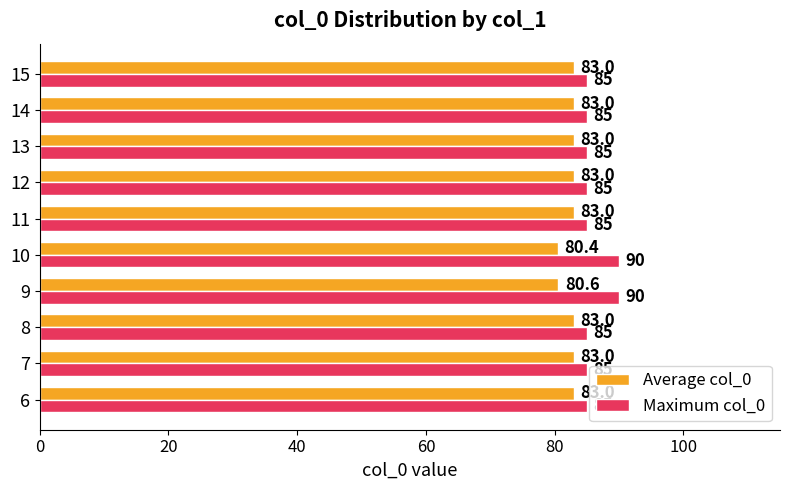

What are all the series names shown in the legend?

Average col_0, Maximum col_0